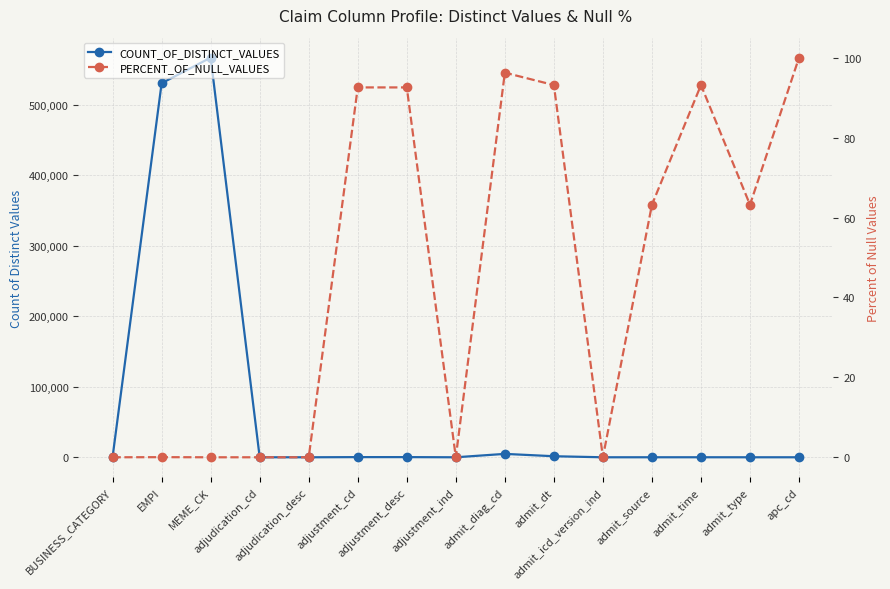

At which category does COUNT_OF_DISTINCT_VALUES reach its first local peak?

MEME_CK